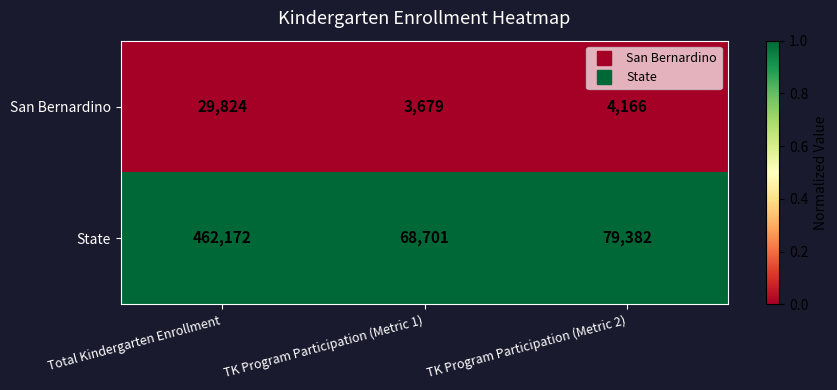

List the series in order of their overall mean, highest first.

State, San Bernardino